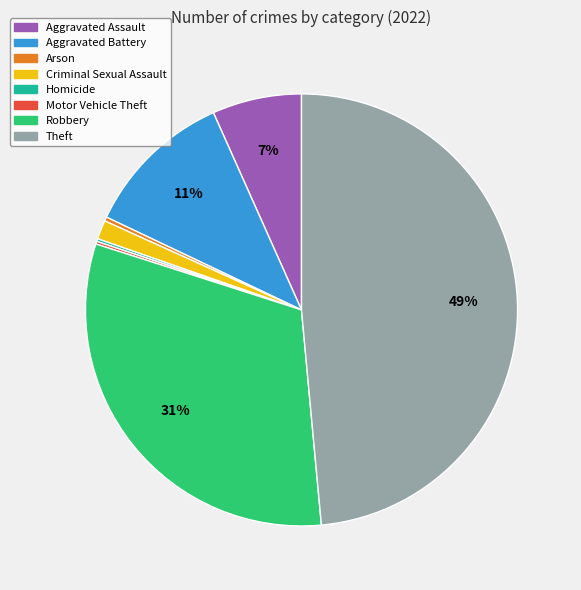

Which has a higher value, Criminal Sexual Assault or Arson?

Criminal Sexual Assault